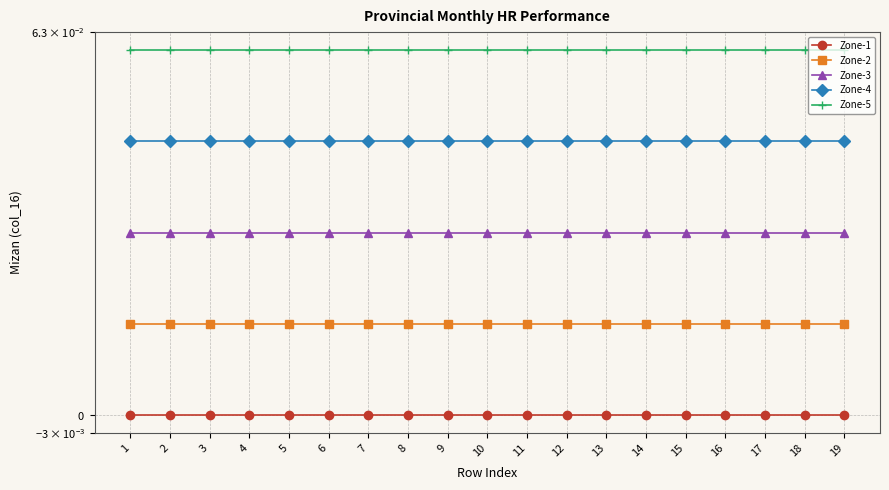

What is the sum of all Zone-3 values?

0.6